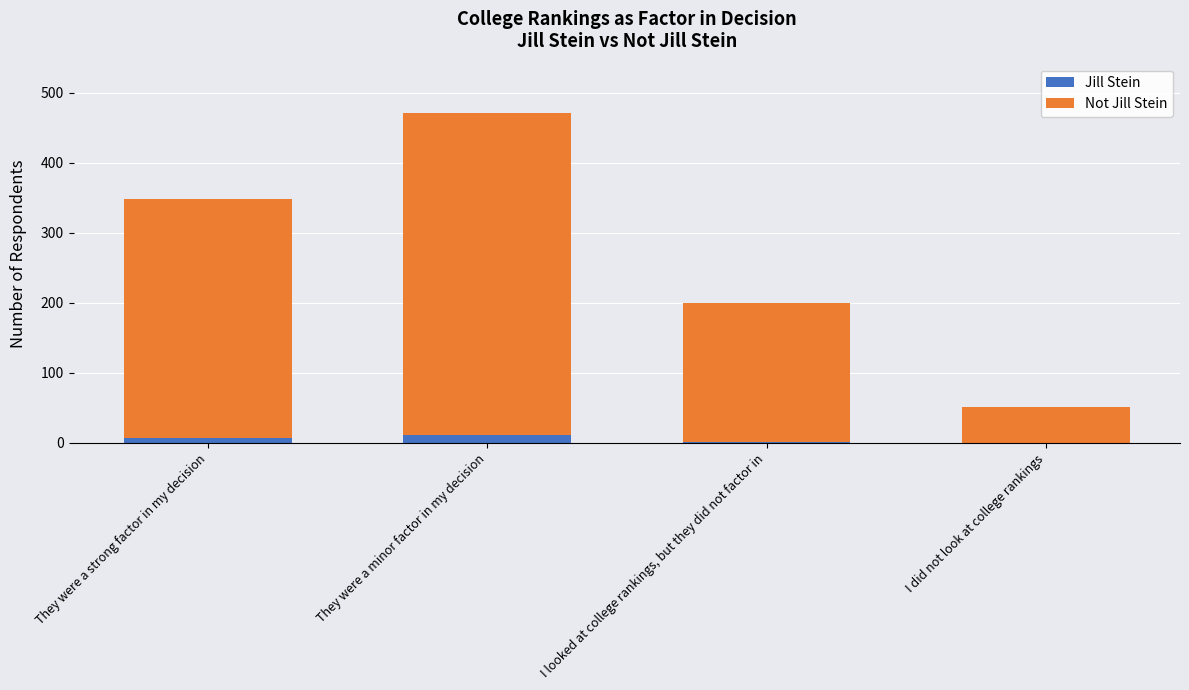

At which category is the sum across all series the highest?

They were a minor factor in my decision